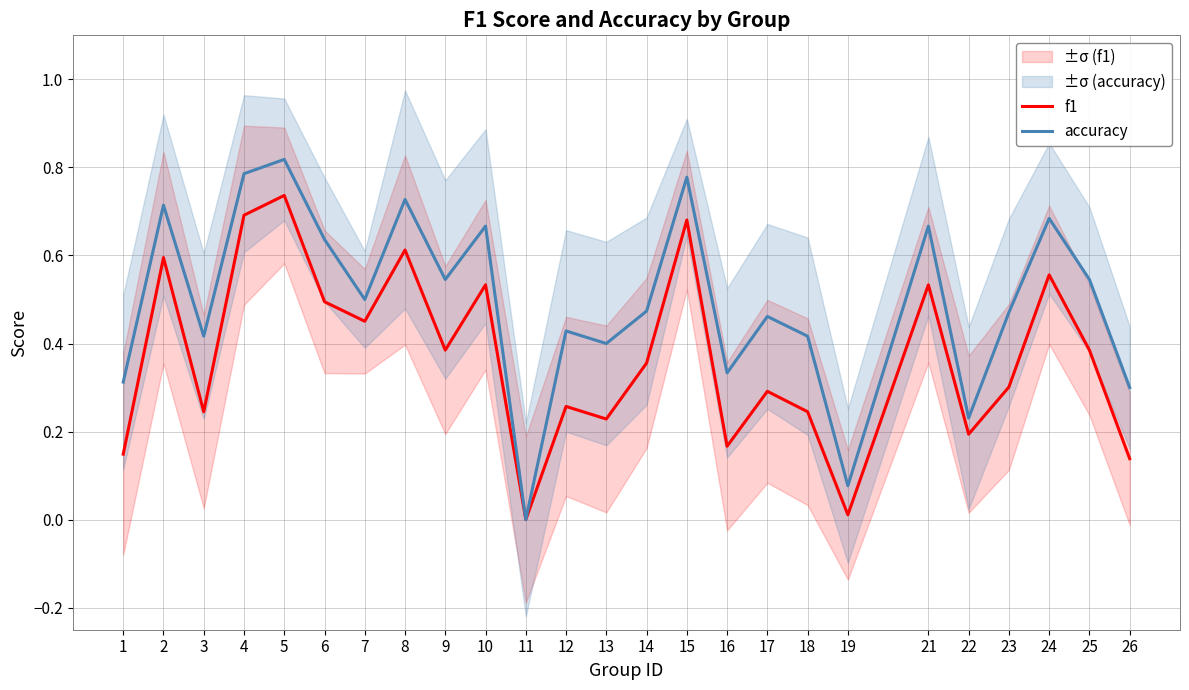

Which category has the lowest value in the f1 series?

11